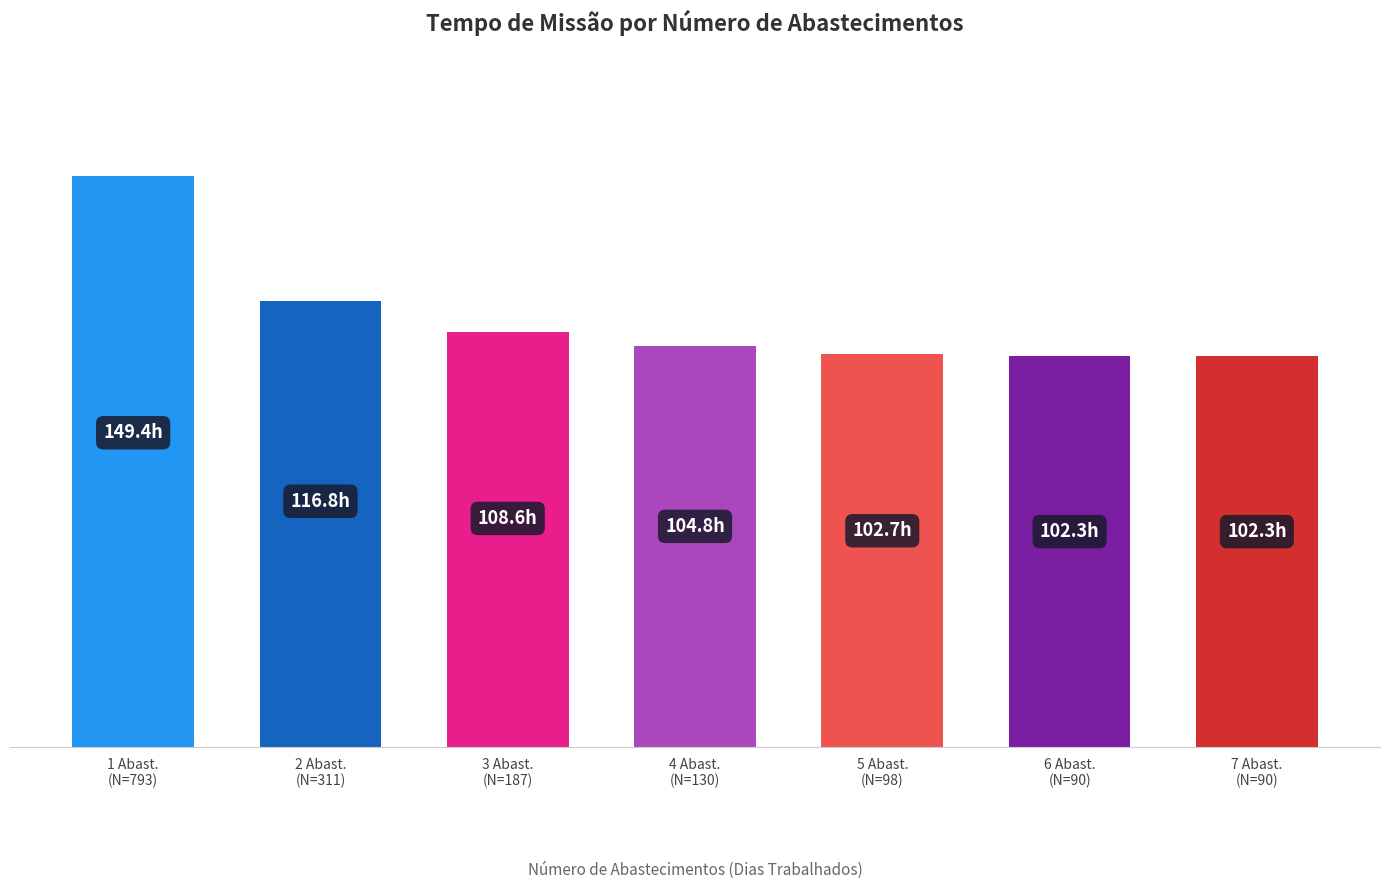

Rank the categories by value from highest to lowest.

1 Abast.
(N=793), 2 Abast.
(N=311), 3 Abast.
(N=187), 4 Abast.
(N=130), 5 Abast.
(N=98), 6 Abast.
(N=90), 7 Abast.
(N=90)